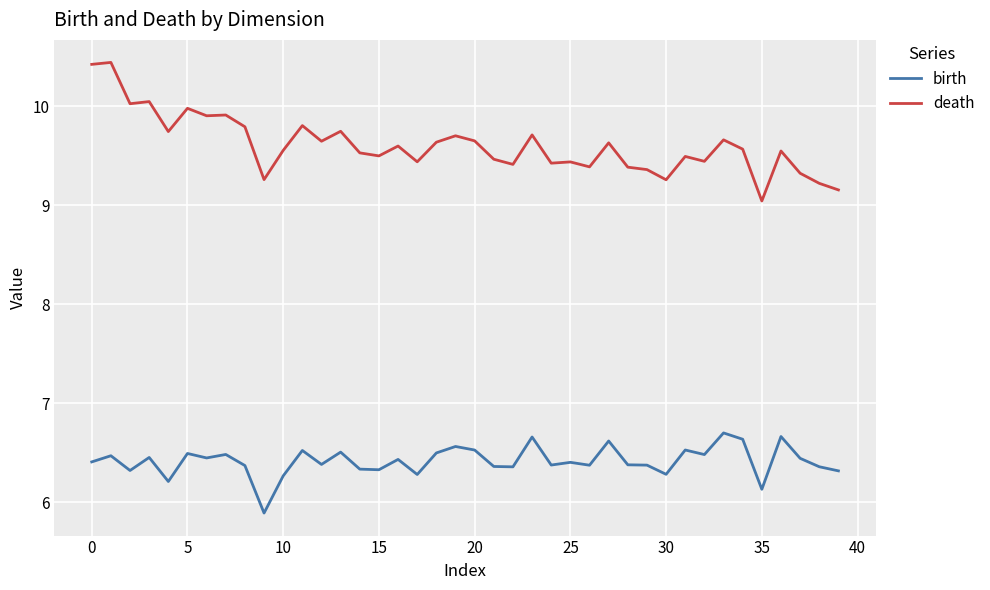

Which series has the widest spread of values?

death